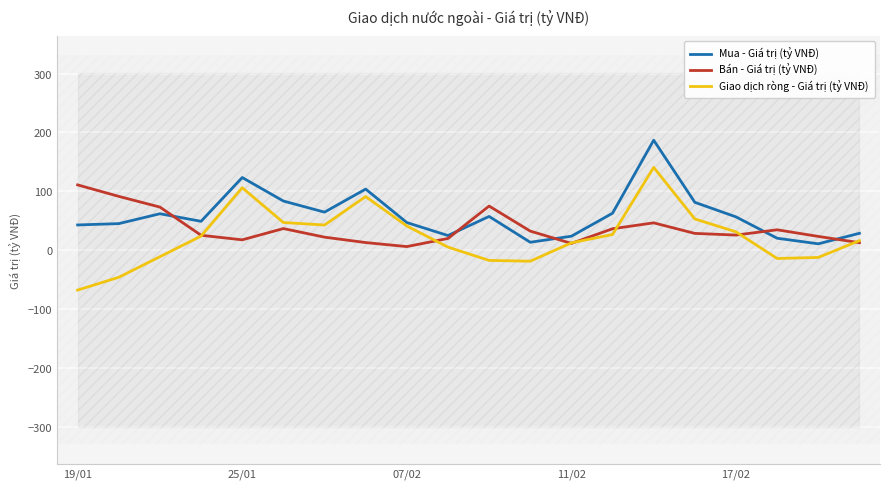

How many values in the Mua - Giá trị (tỷ VNĐ) series exceed 56?

10